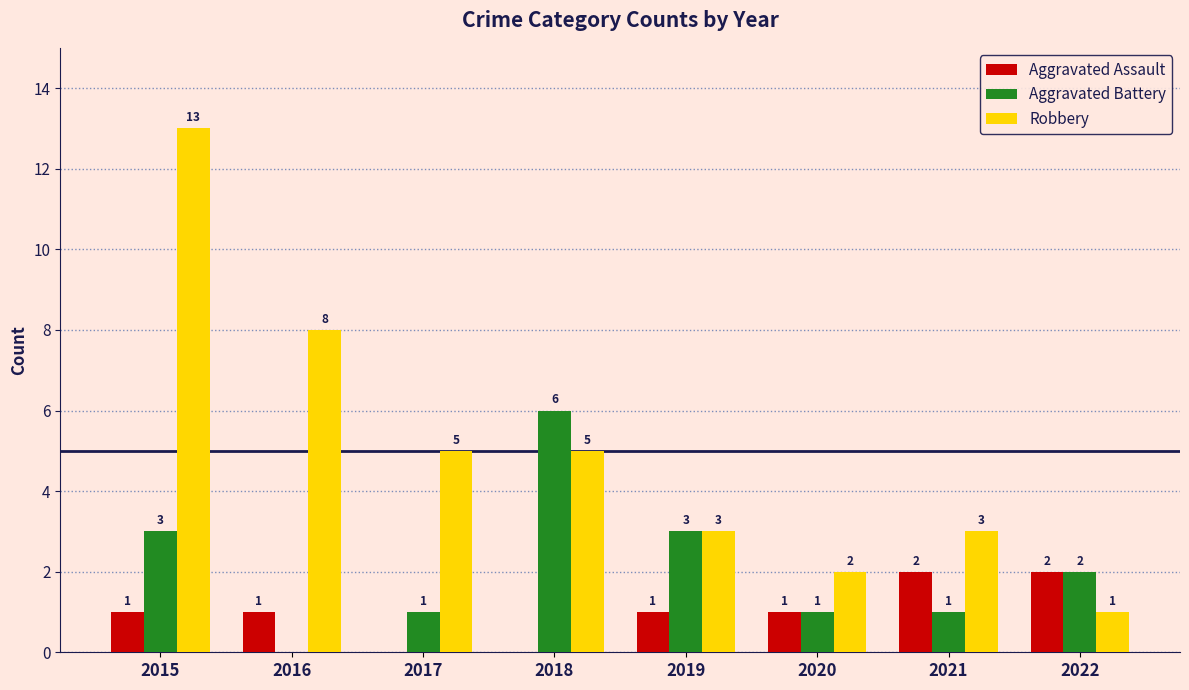

What is the total value across all series at 2022?

5